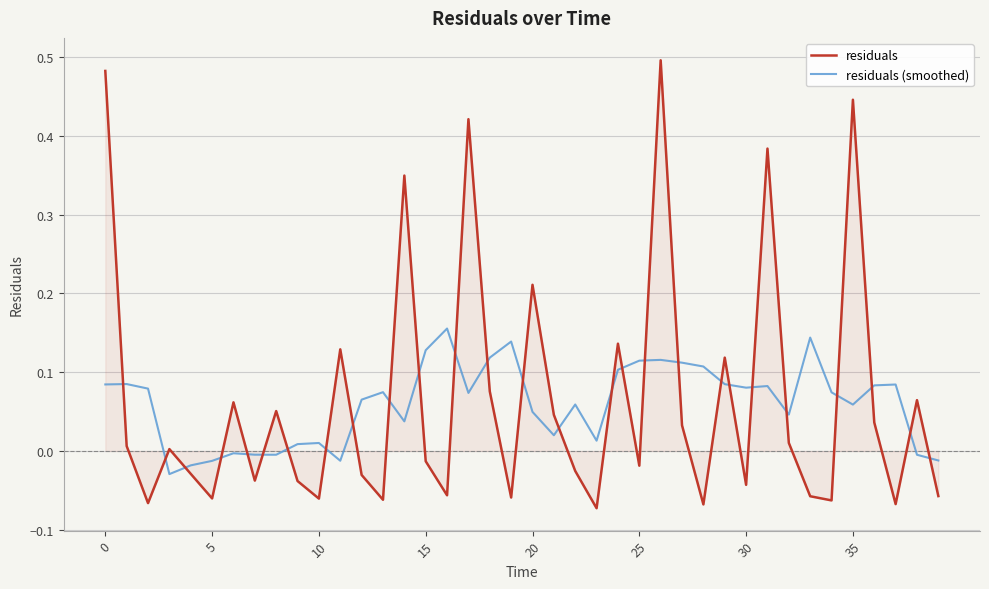

Rank the series by their maximum value, from lowest to highest.

residuals (smoothed), residuals